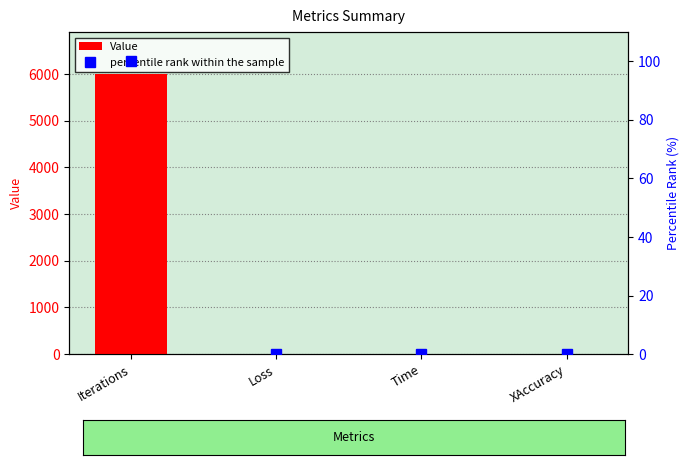

What is the label of the 3rd bar from the right?

Loss